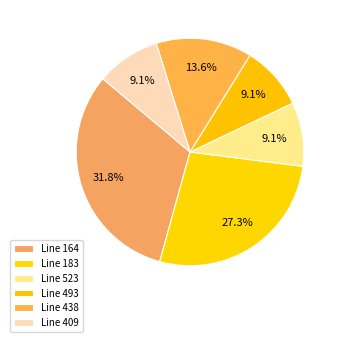

Count the number of slices in the pie.

6